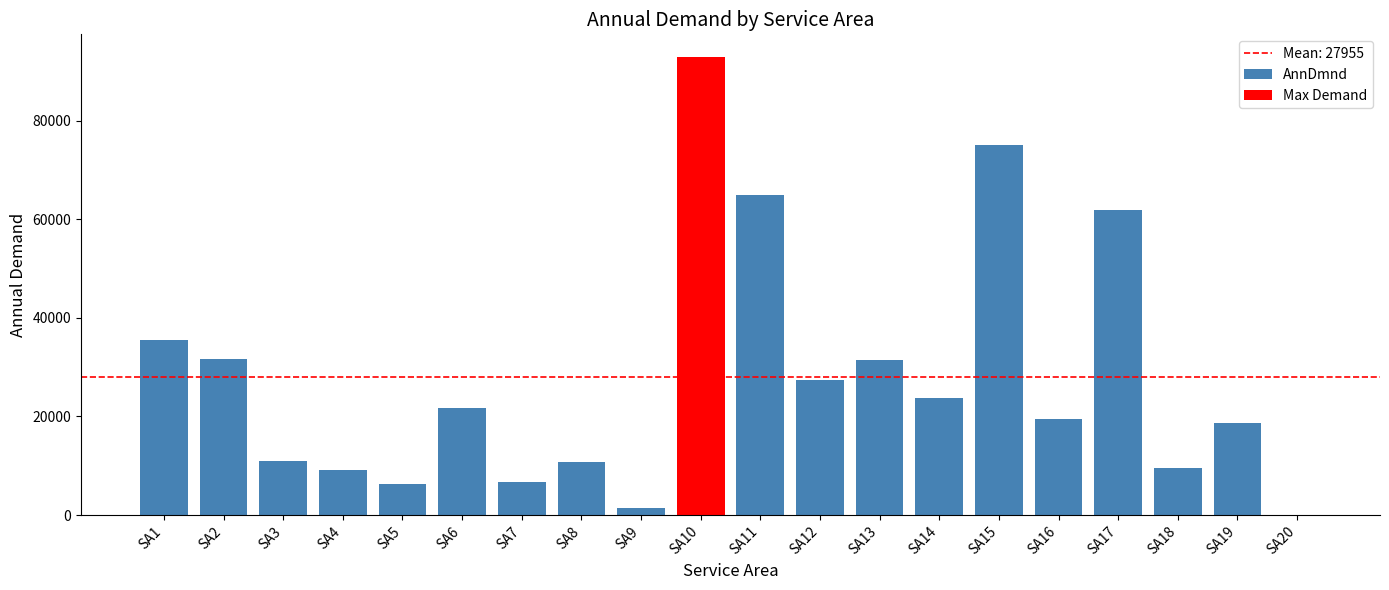

At which label is AnnDmnd closest to 37514?

SA1